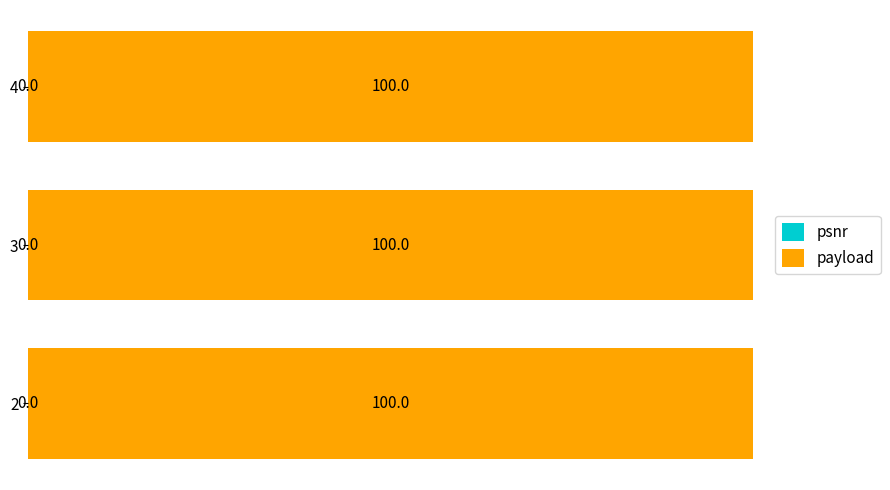

At which label is psnr closest to 0?

4